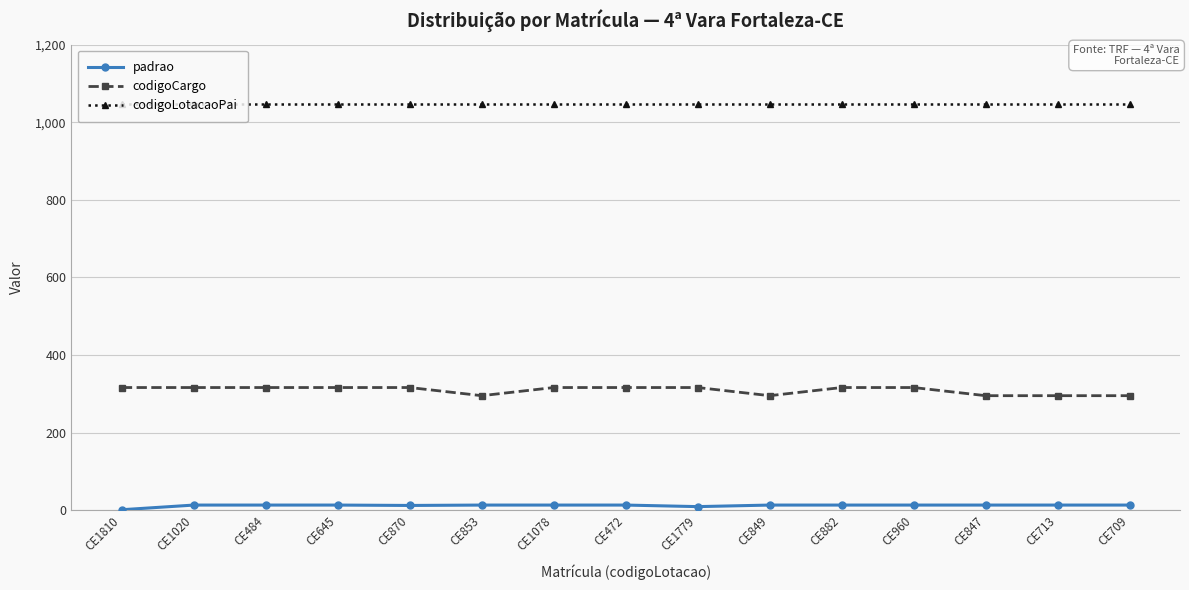

List the series in order of their overall mean, highest first.

codigoLotacaoPai, codigoCargo, padrao